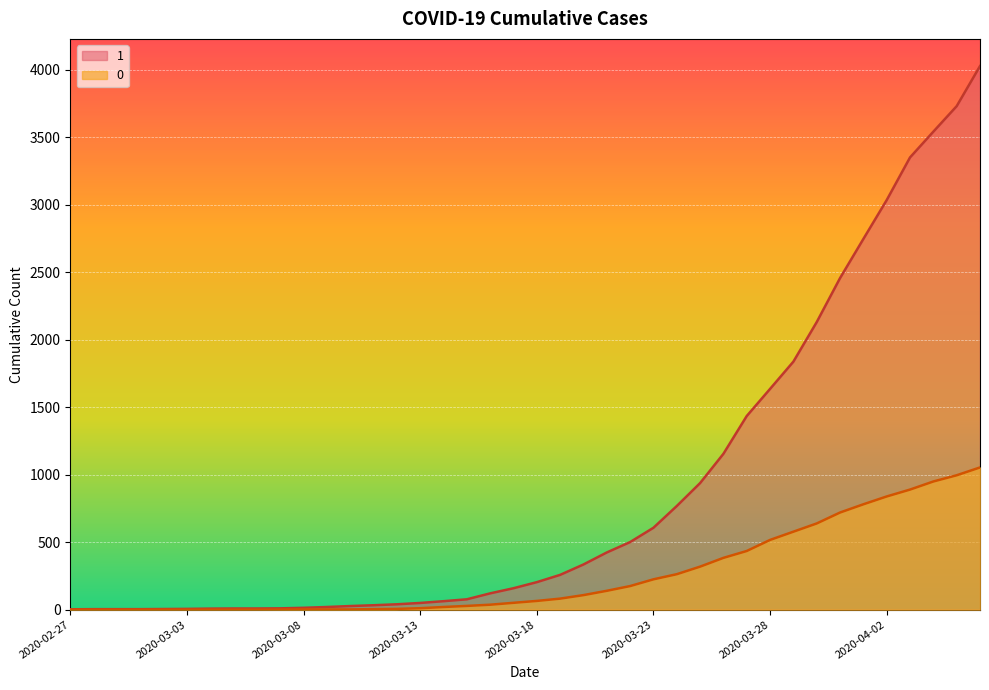

What is the sum of all 1 values?

35787